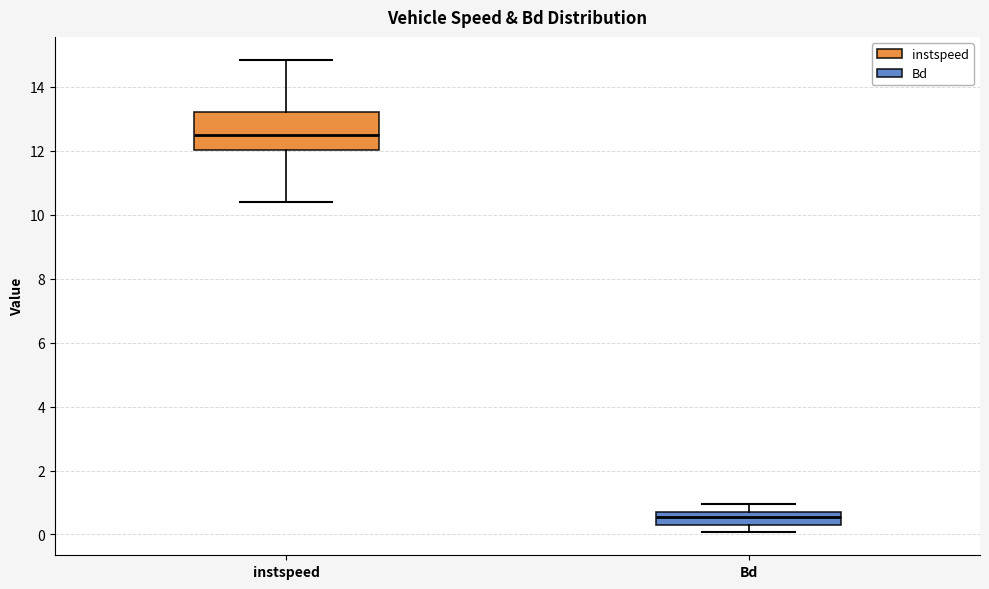

Where does the median line of the box for Bd sit on the y-axis? The values are not printed on the chart, so give them approximately, as read against the axis.

0.6